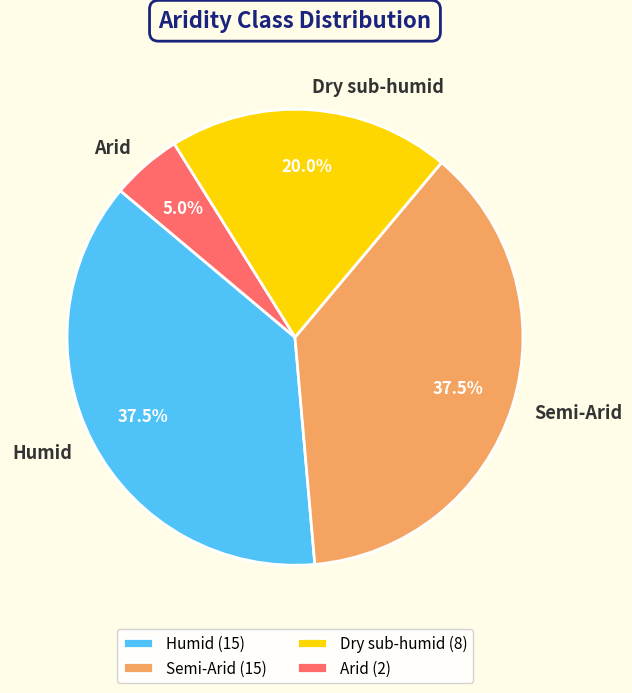

Does Humid account for over 50% of the chart?

No